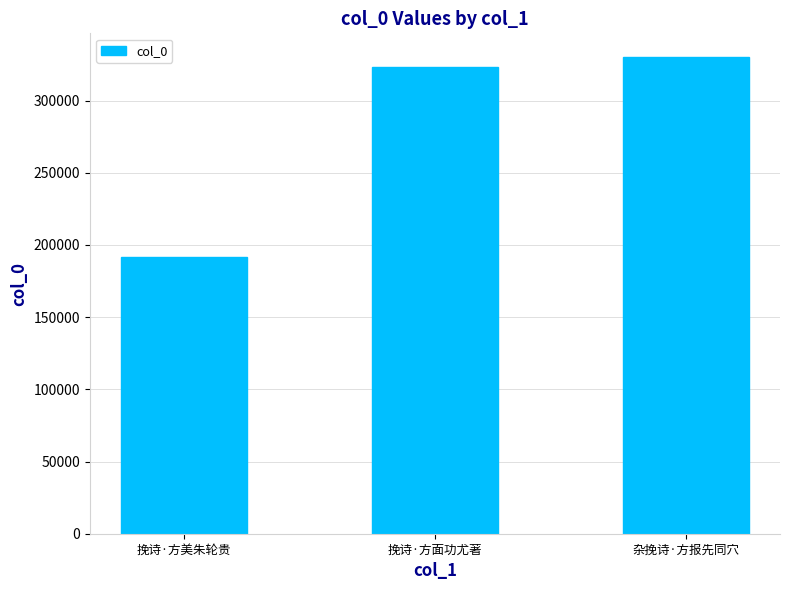

Is it true that the value at 挽诗·方面功尤著 is 524763?

False